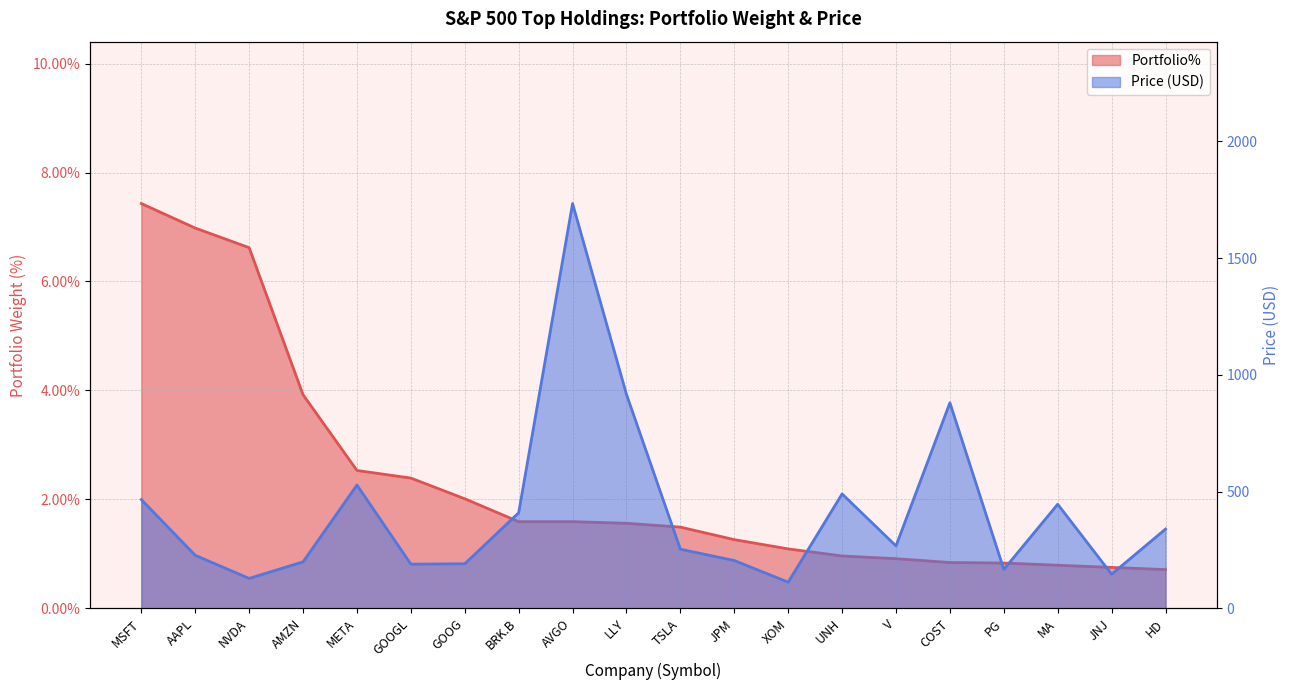

What is the value of the Price (normalized) point at the 5th from the left?

527.8